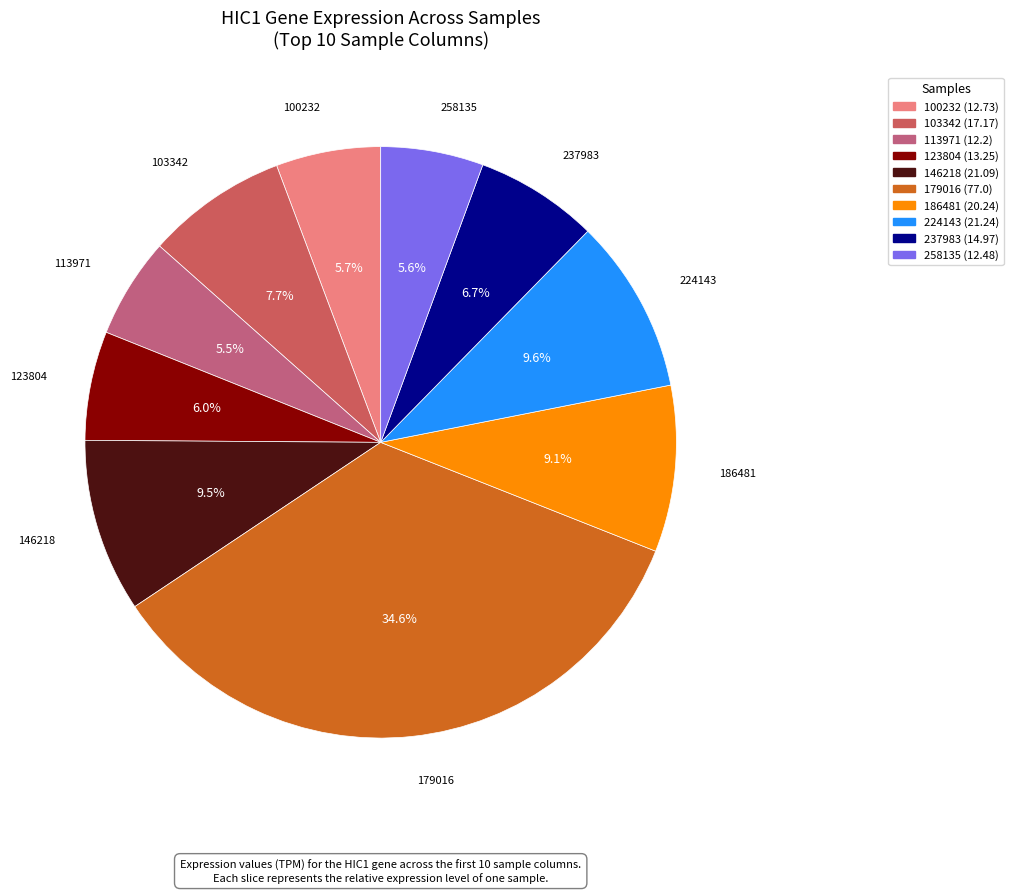

To the nearest percent, what percentage of the pie is 100232?

6%